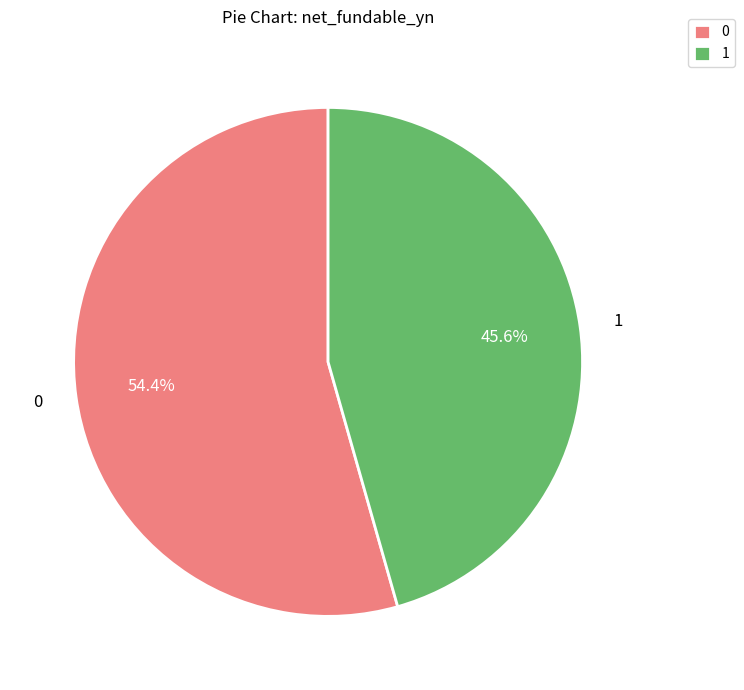

Combined, what portion of the pie is 1 and 0?

100.0%